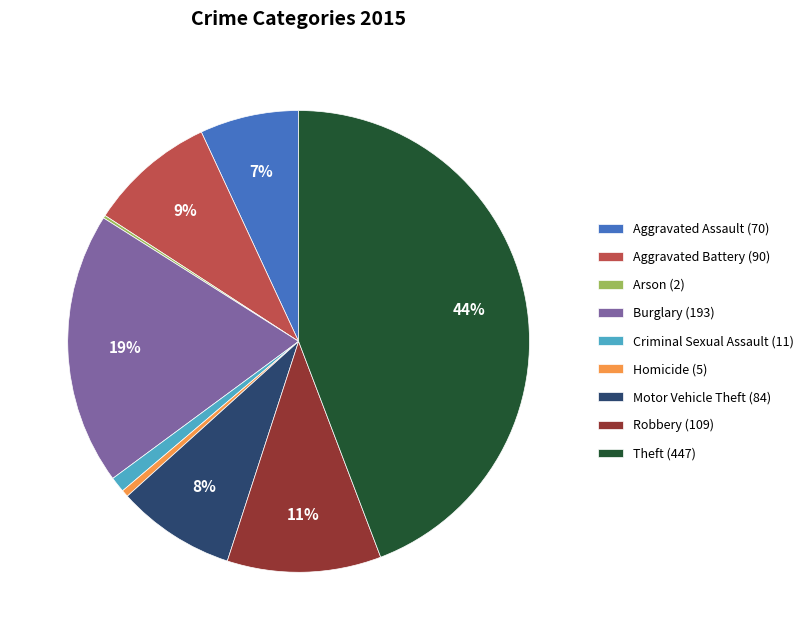

Which category has the biggest portion of the pie?

Theft (447)